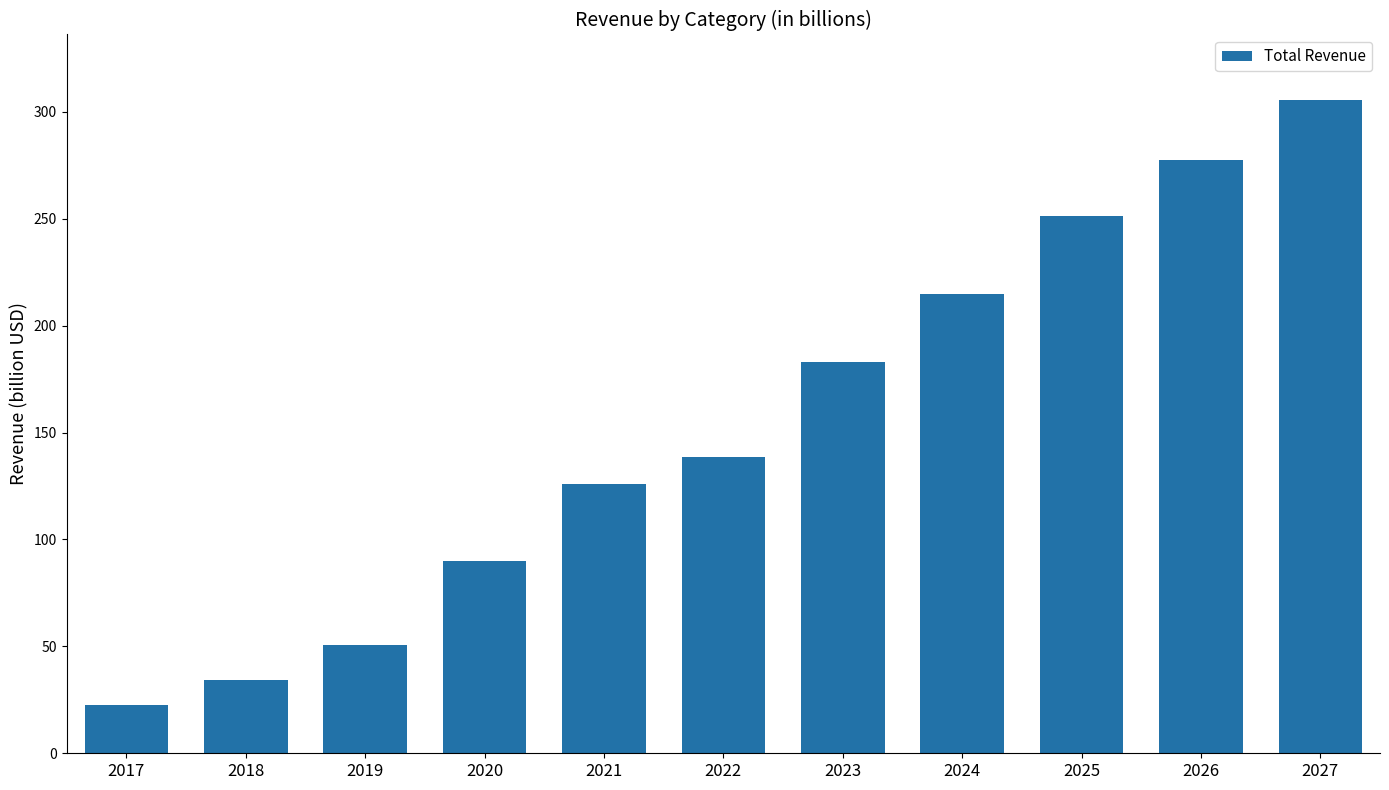

Is it true that the value at 2017 is 22.5?

True